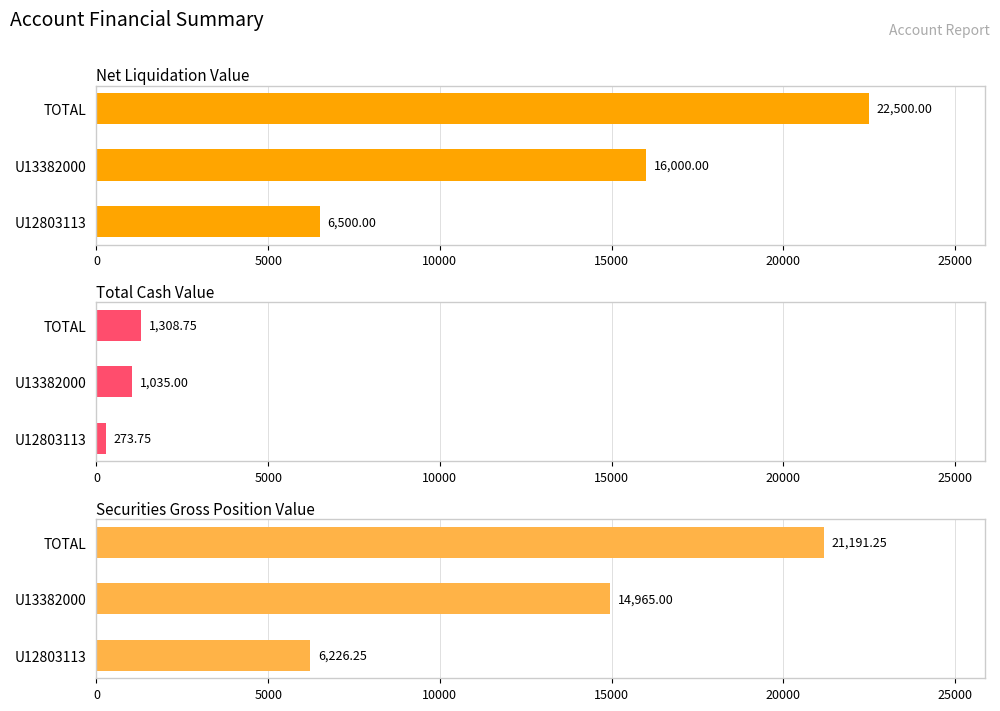

What is the sum of all Net Liquidation Value values?

45000.0